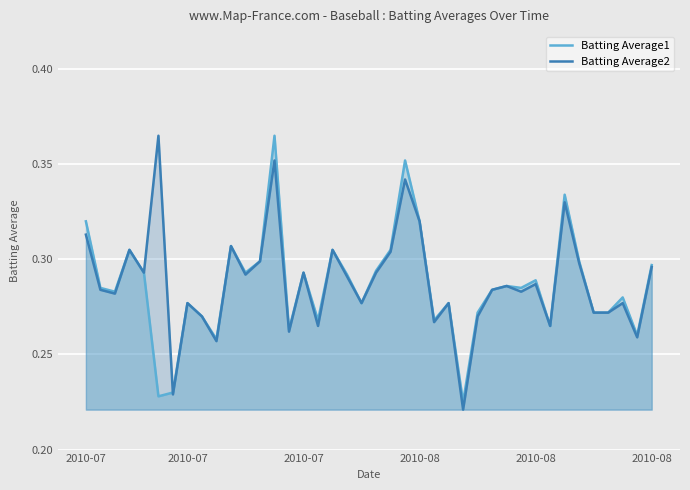

At which label is Batting Average2 closest to 0?

26